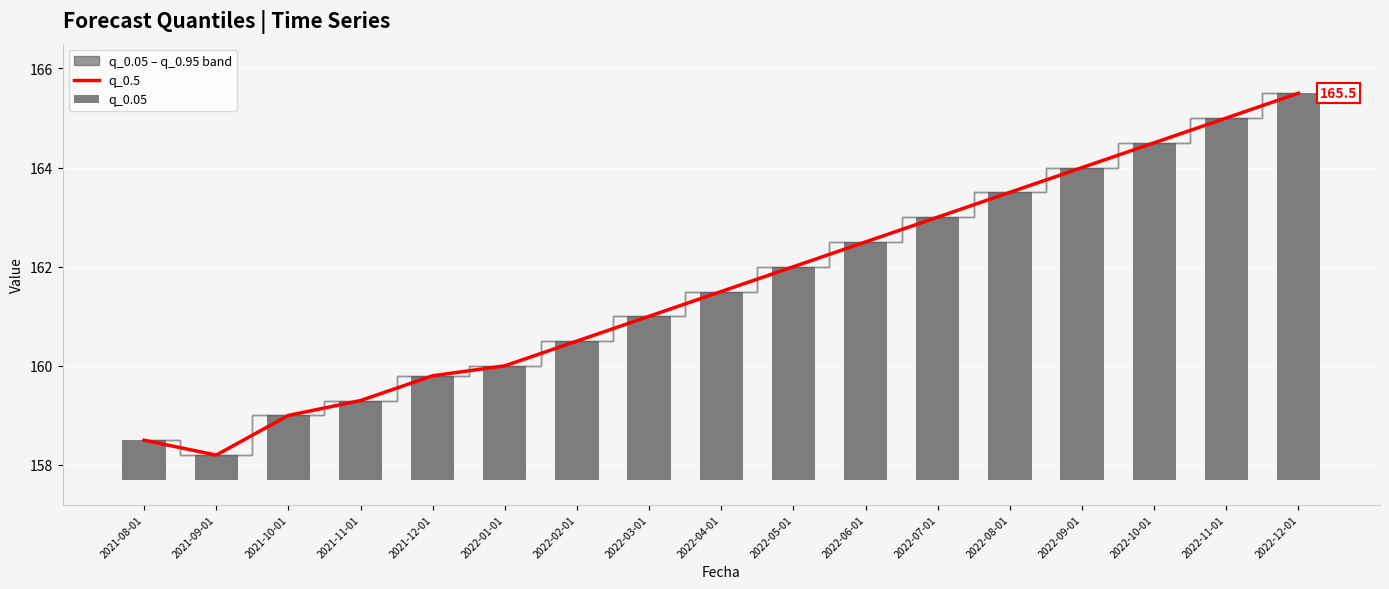

At which category does the chart reach its minimum across all series?

2021-09-01